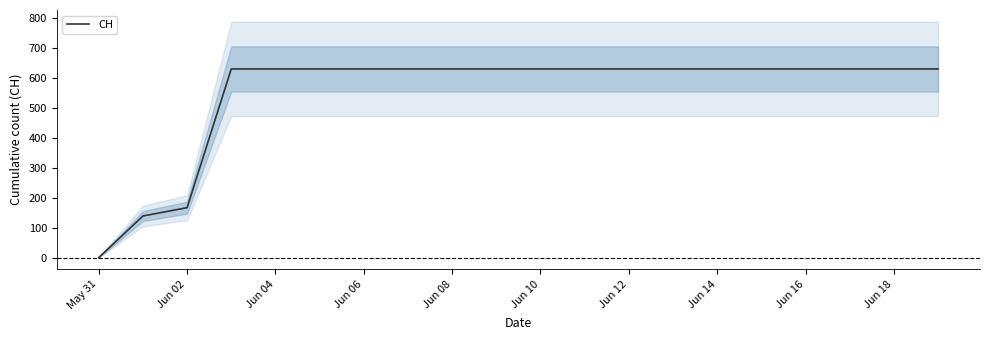

What is the maximum value for CH?

631